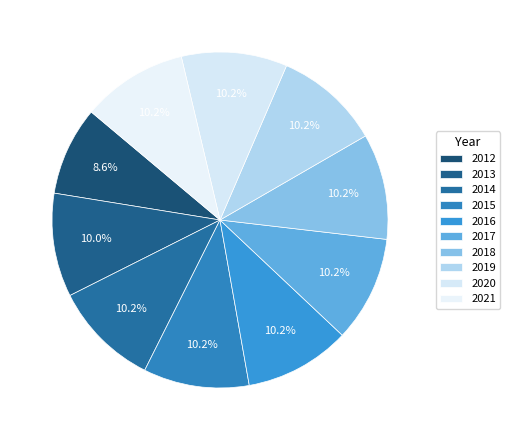

Is there any slice that represents more than half of the pie?

No